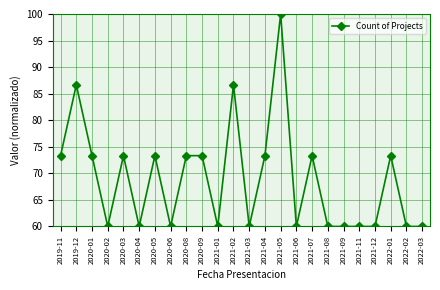

What is the minimum value shown in the chart?

60.0